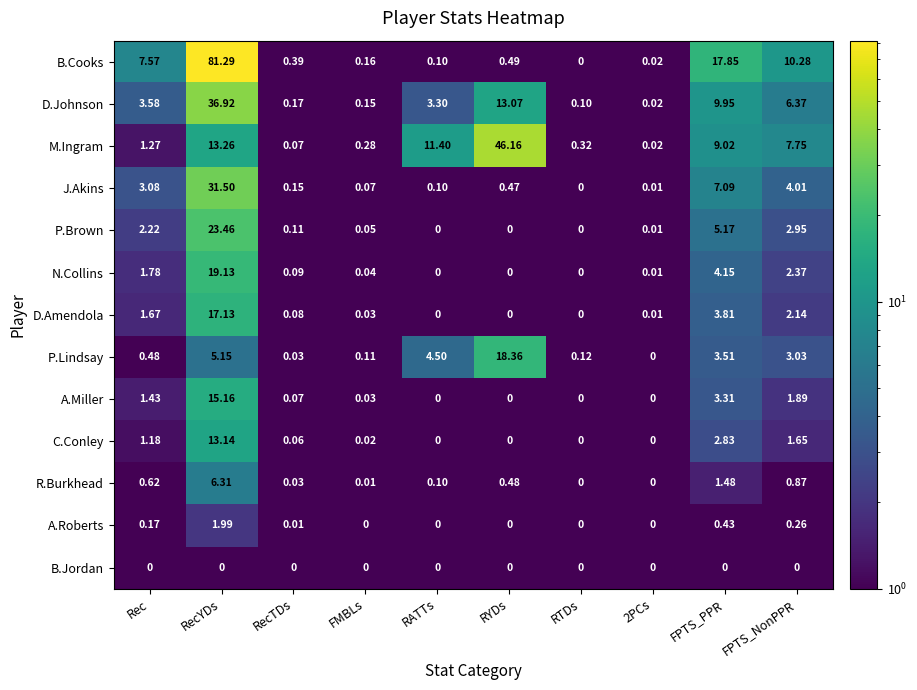

Where is D.Johnson nearest to the value 18?

RYDs